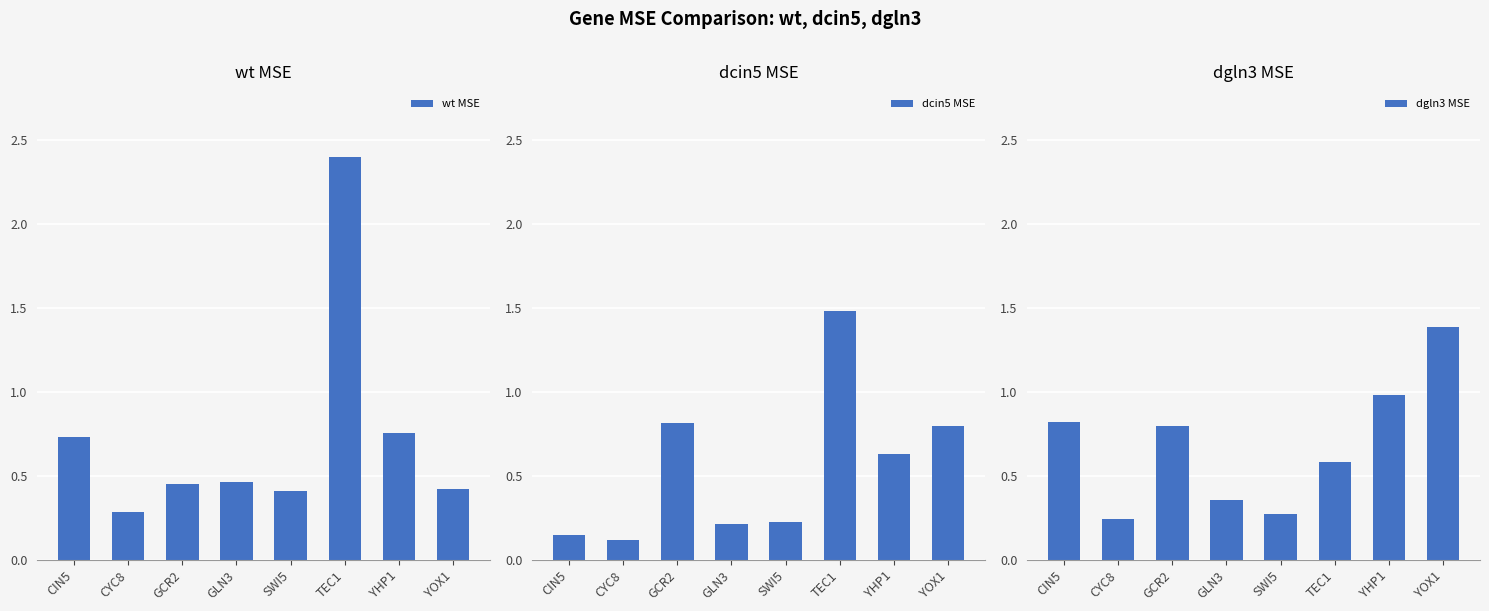

Reading right to left, list all the values displayed in this chart.

wt MSE: 0.4	0.8	2.4	0.4	0.5	0.5	0.3	0.7
dcin5 MSE: 0.8	0.6	1.5	0.2	0.2	0.8	0.1	0.1
dgln3 MSE: 1.4	1.0	0.6	0.3	0.4	0.8	0.2	0.8